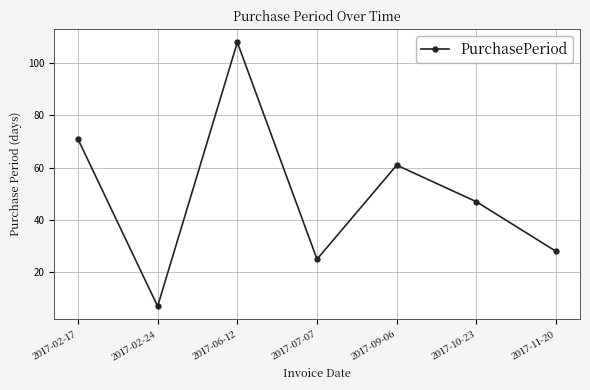

What is the ratio of the value at 2017-10-23 to the value at 2017-11-20?

1.7